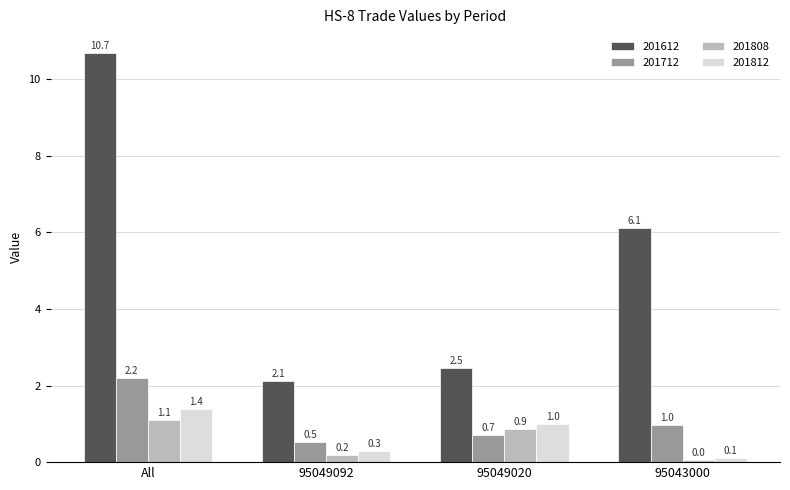

What is the difference between the highest and lowest values at 95049092?

1.9